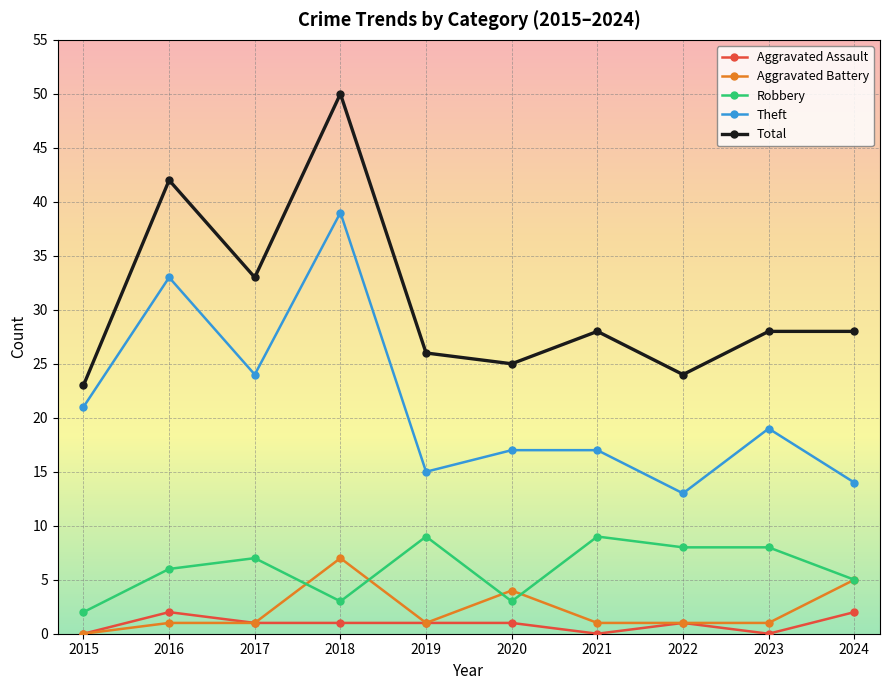

What is the greatest value displayed?

50